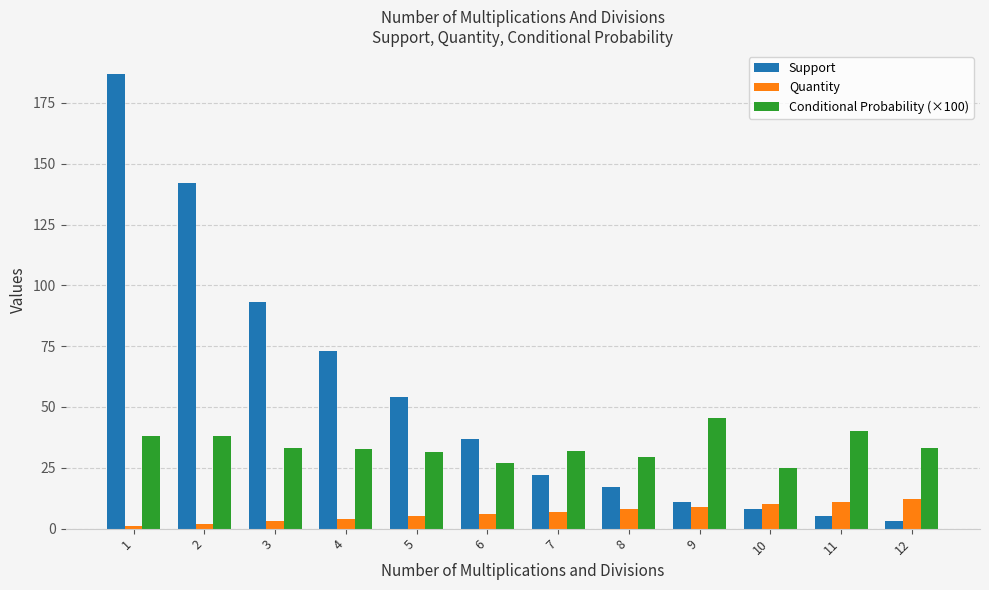

At how many categories does at least one series exceed 38?

7